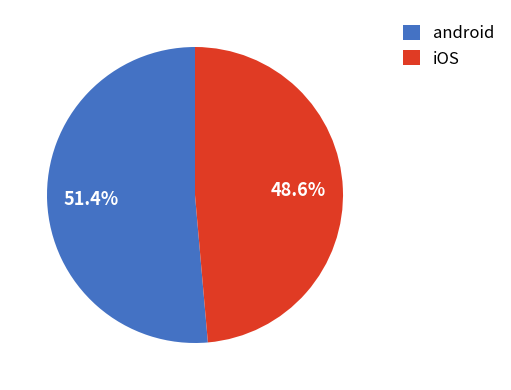

Rank the categories by value from lowest to highest.

iOS, android